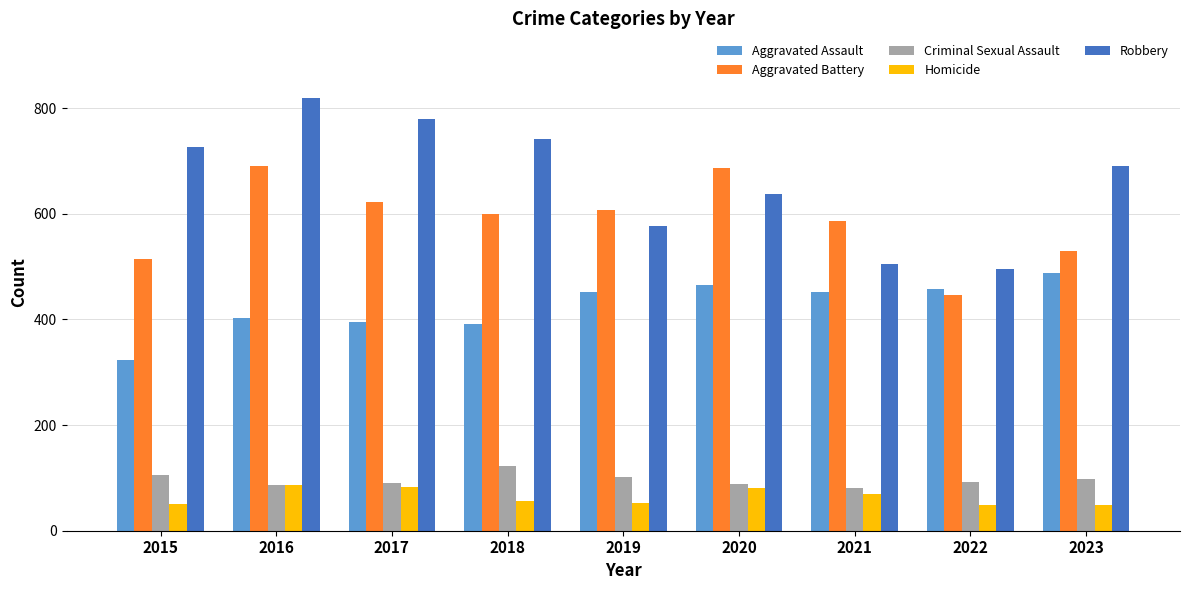

What is the minimum value for Homicide?

48